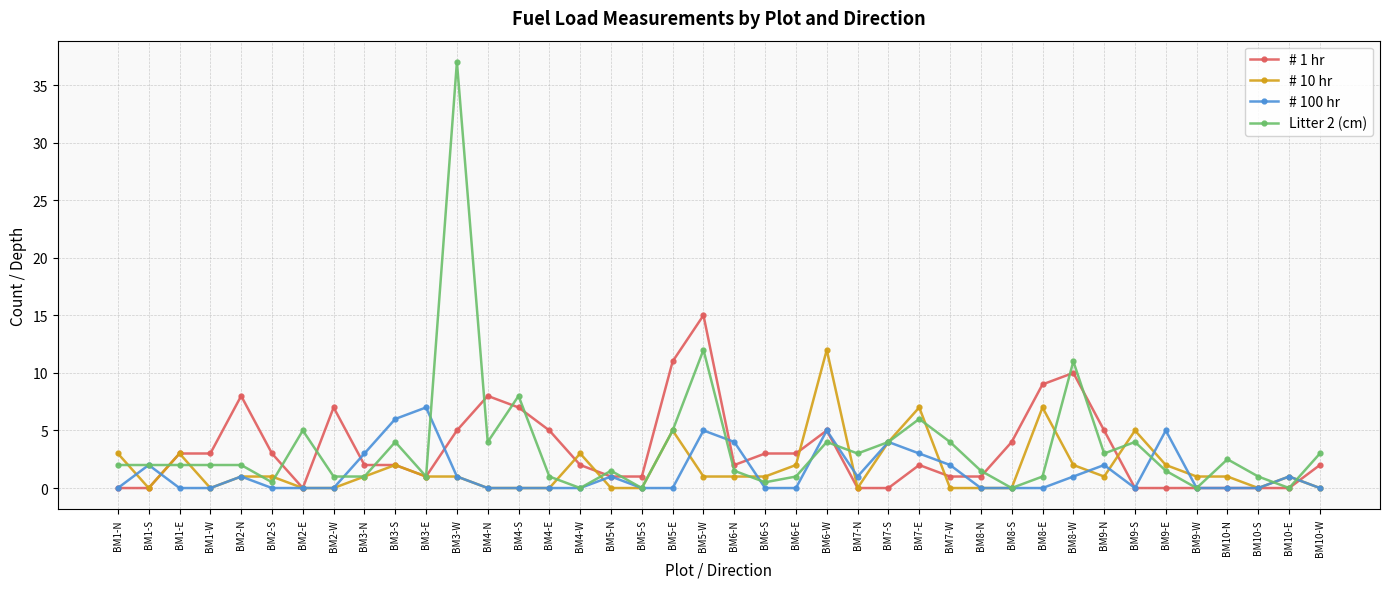

How many distinct data groups are displayed?

4